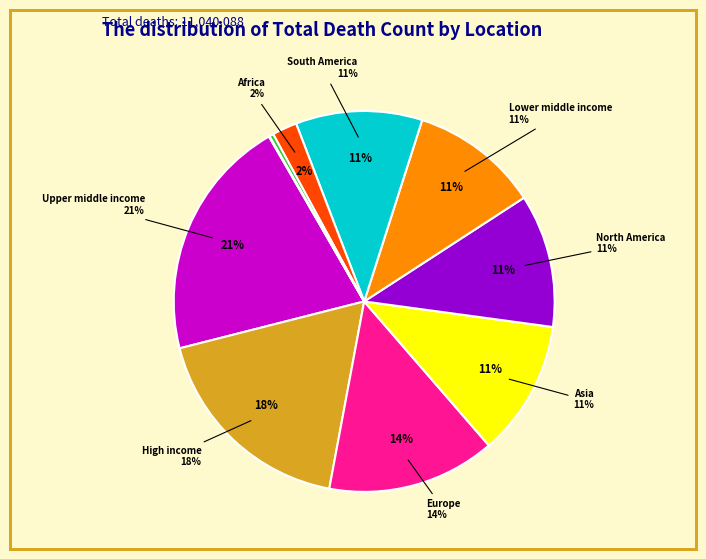

Which category has the smallest portion of the pie?

Oceania